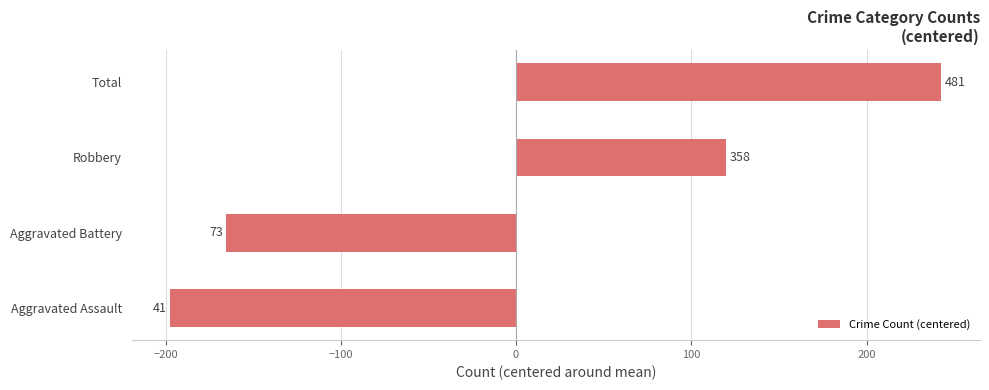

How many bars are there in total?

4